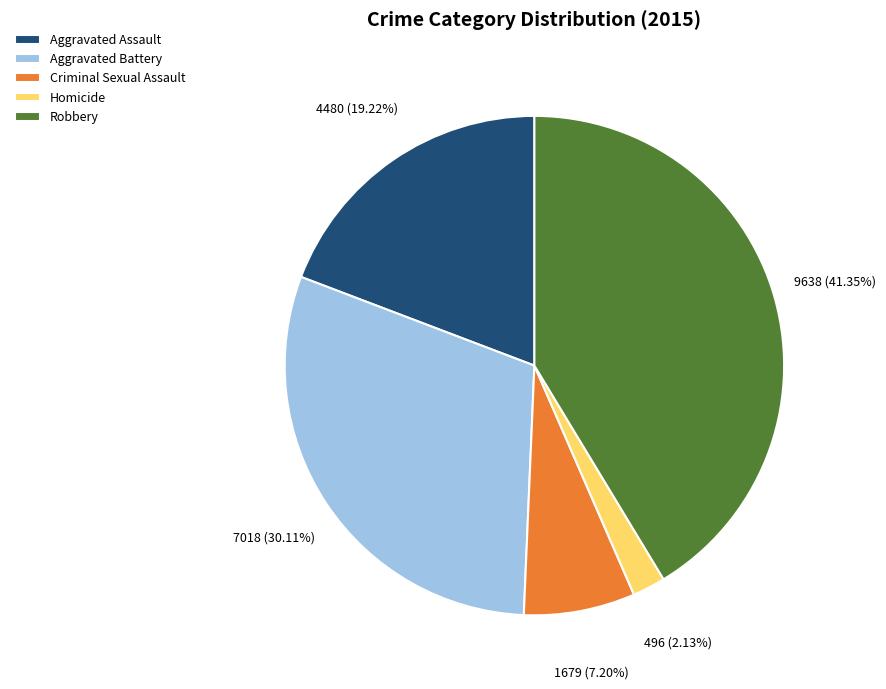

Rank the categories by value from highest to lowest.

Robbery, Aggravated Battery, Aggravated Assault, Criminal Sexual Assault, Homicide